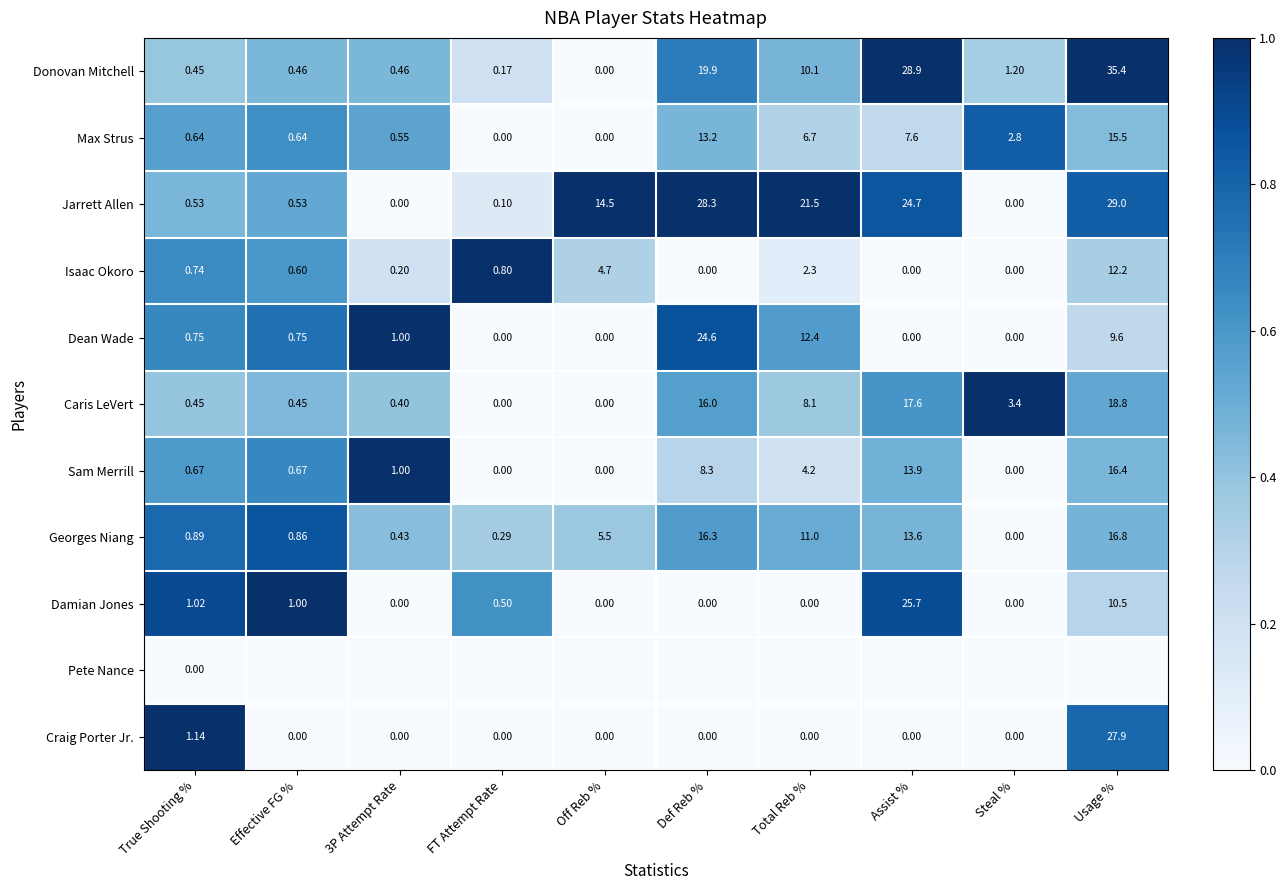

How many distinct data groups are displayed?

11